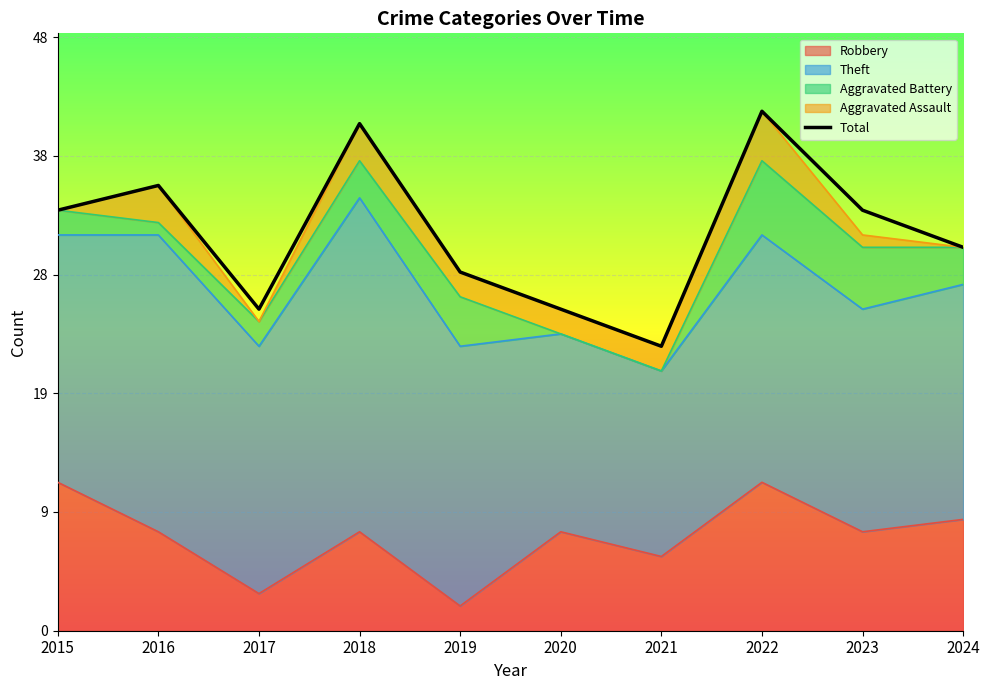

How many lines are shown in the chart?

5